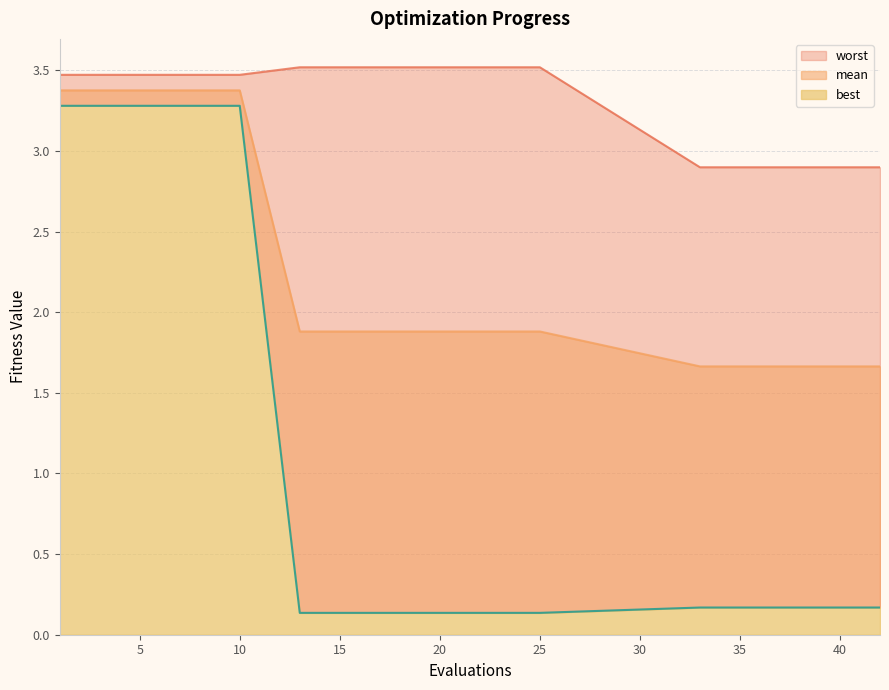

The best series shows 0.2 at 35. True or false?

True